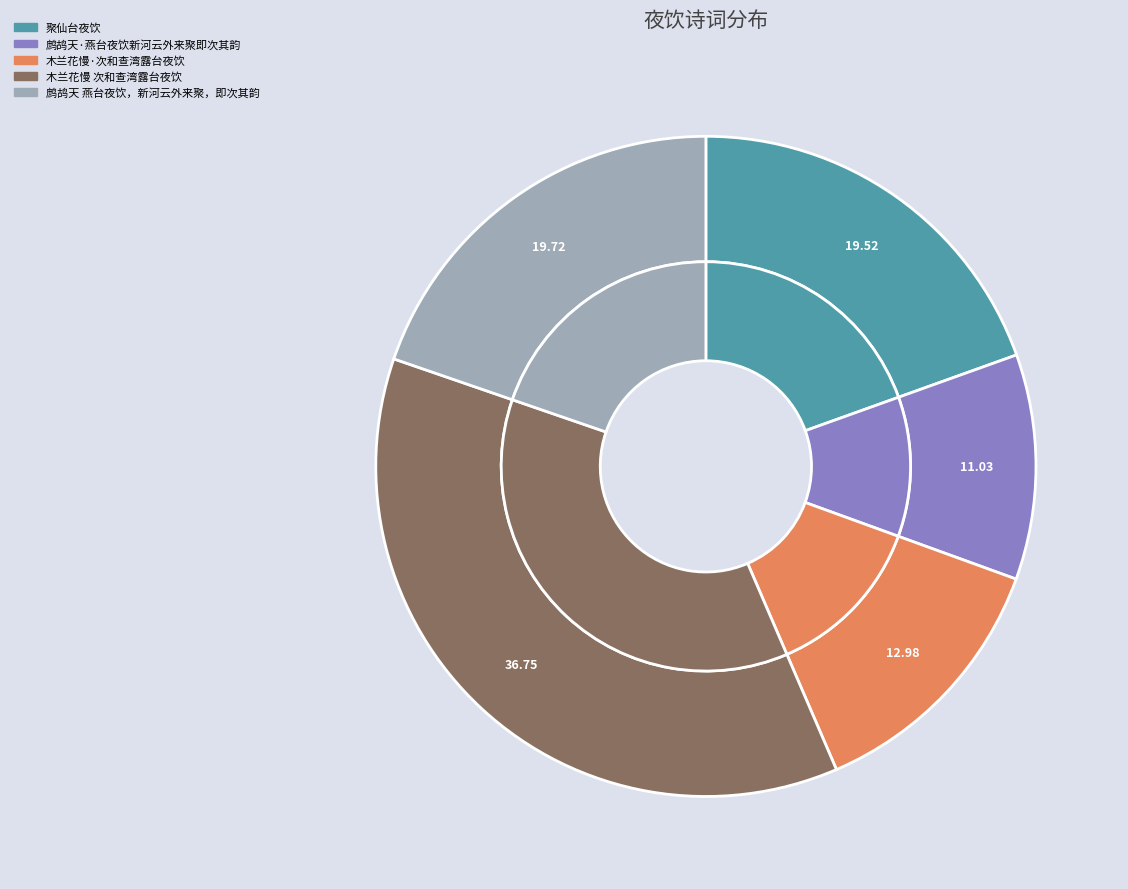

Combined, do 木兰花慢 次和查湾露台夜饮 and 鹧鸪天·燕台夜饮新河云外来聚即次其韵 account for over 50%?

No